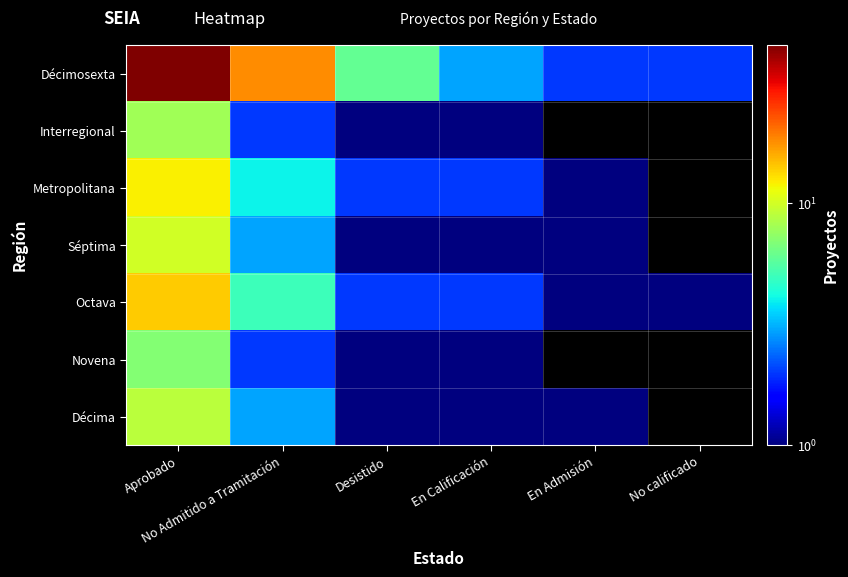

Reading left to right, extract all data points from this chart.

Décimosexta: Aprobado=45	No Admitido a Tramitación=18	Desistido=6	En Calificación=3	En Admisión=2	No calificado=2
Interregional: Aprobado=8	No Admitido a Tramitación=2	Desistido=1	En Calificación=1	En Admisión=0	No calificado=0
Metropolitana: Aprobado=12	No Admitido a Tramitación=4	Desistido=2	En Calificación=2	En Admisión=1	No calificado=0
Séptima: Aprobado=10	No Admitido a Tramitación=3	Desistido=1	En Calificación=1	En Admisión=1	No calificado=0
Octava: Aprobado=14	No Admitido a Tramitación=5	Desistido=2	En Calificación=2	En Admisión=1	No calificado=1
Novena: Aprobado=7	No Admitido a Tramitación=2	Desistido=1	En Calificación=1	En Admisión=0	No calificado=0
Décima: Aprobado=9	No Admitido a Tramitación=3	Desistido=1	En Calificación=1	En Admisión=1	No calificado=0